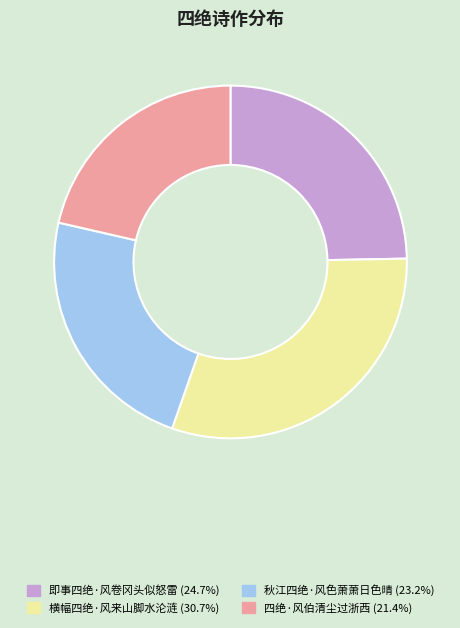

Is the sum of 秋江四绝·风色萧萧日色晴 and 即事四绝·风卷冈头似怒雷 greater than half?

No